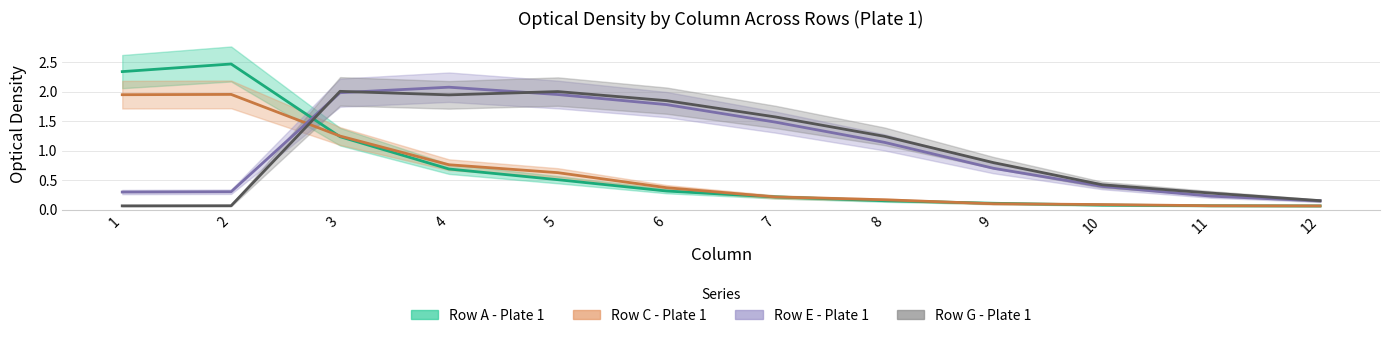

The Row A - Plate 1 series shows 0.4 at 7. True or false?

False